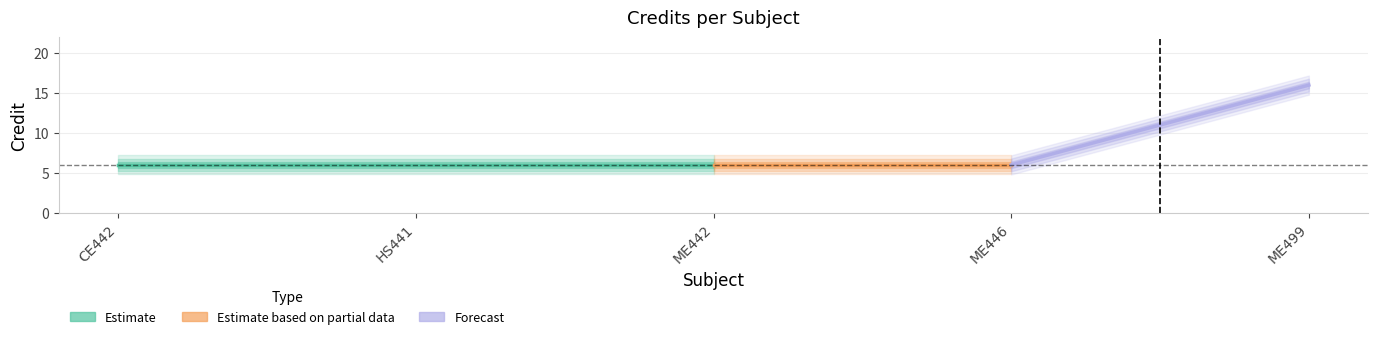

Does the chart have visible grid lines?

Yes